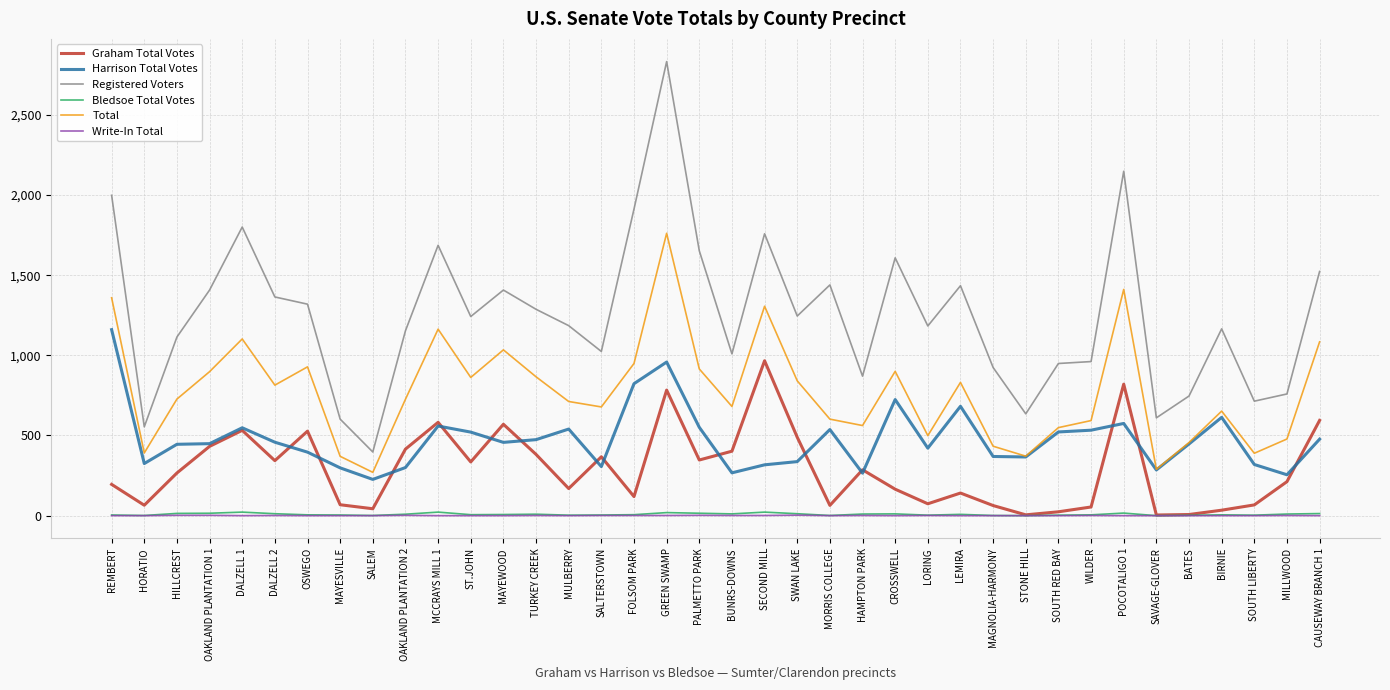

How many lines are shown in the chart?

6